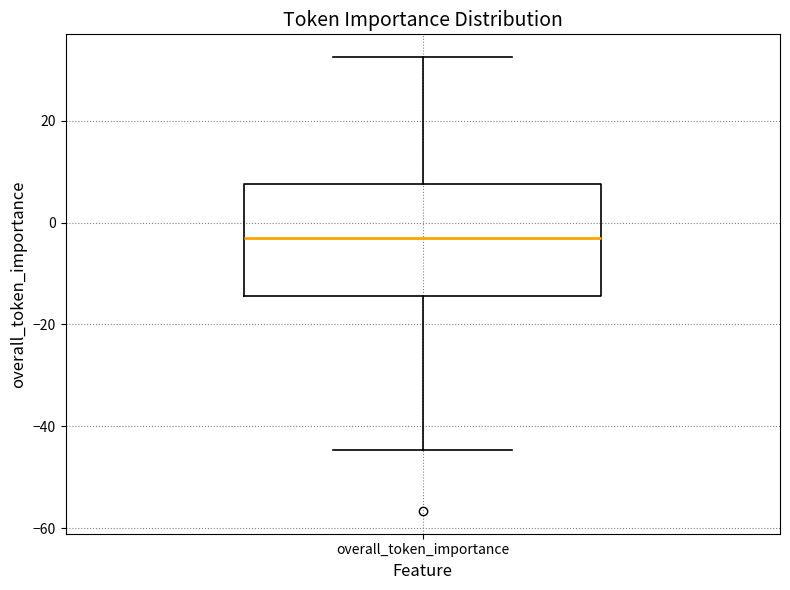

Read this box plot against the y-axis: the position of the median line, the range covered by the box, and the ends of both whiskers. The values are not printed on the chart, so give them approximately, as read against the axis.

median -4, box -14 to 8, whiskers -44 to 32